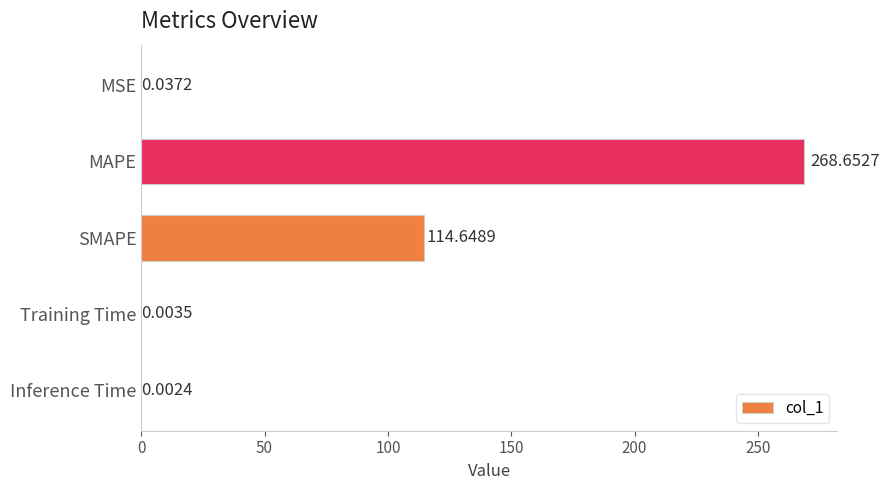

Which has a higher value, MAPE or Inference Time?

MAPE